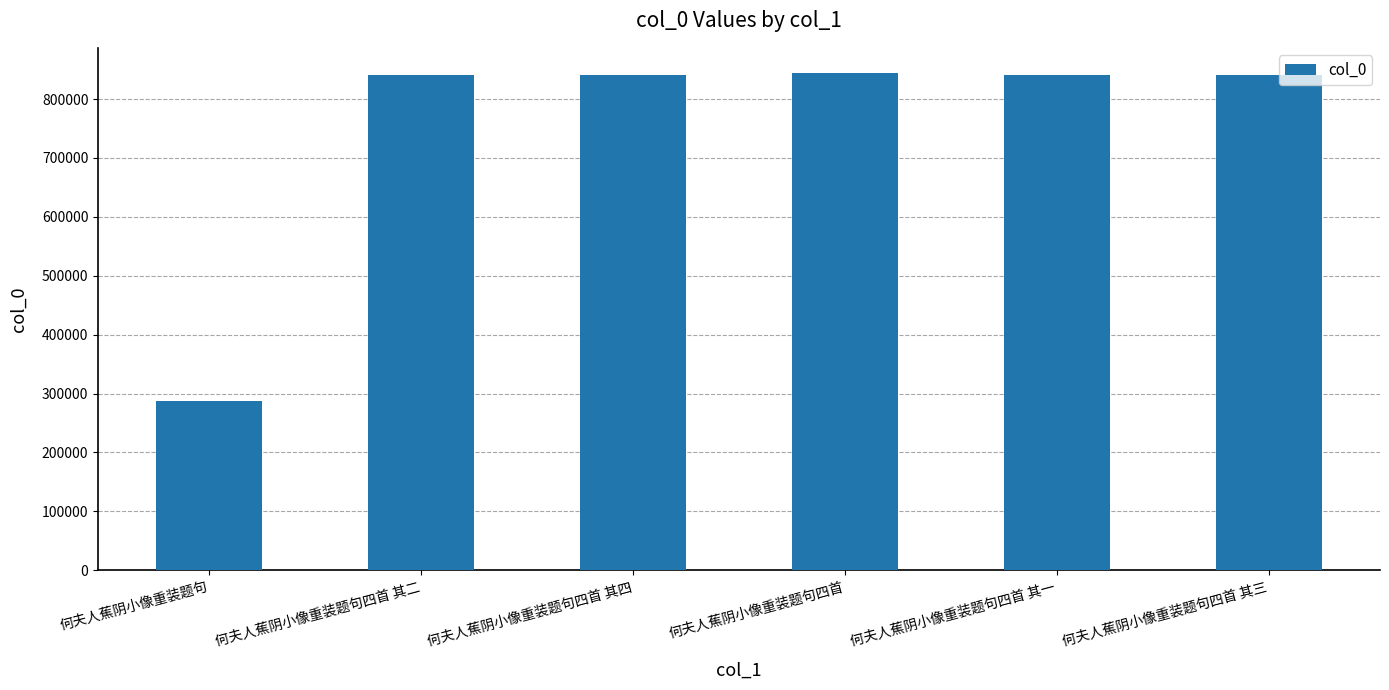

The chart shows a value of 840660 at 何夫人蕉阴小像重装题句四首 其一. True or false?

True